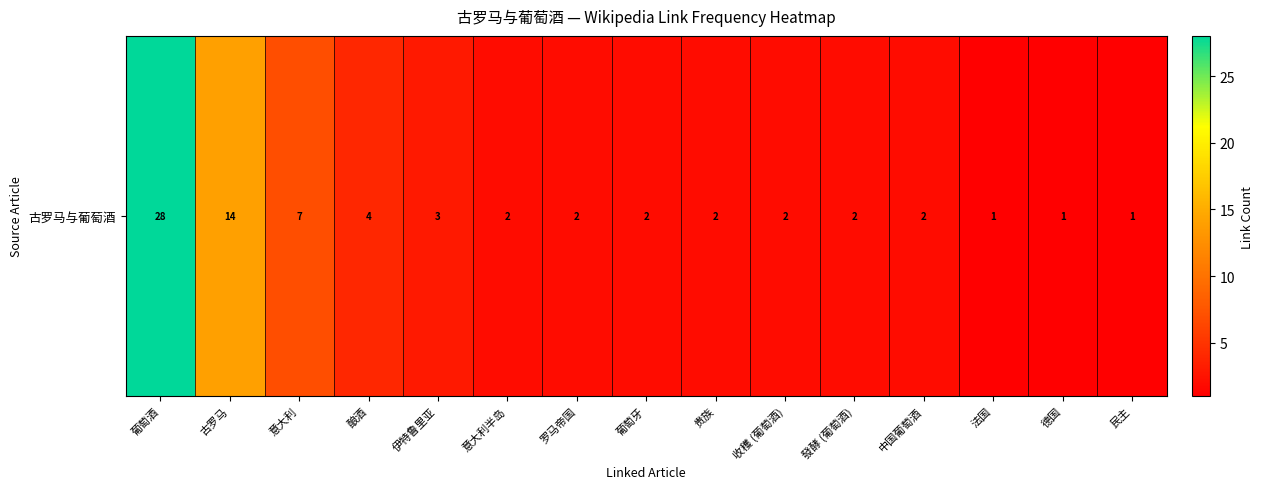

Reading right to left, list all the values displayed in this chart.

民主=1	德国=1	法国=1	中国葡萄酒=2	發酵 (葡萄酒)=2	收穫 (葡萄酒)=2	贵族=2	葡萄牙=2	罗马帝国=2	意大利半岛=2	伊特鲁里亚=3	酿酒=4	意大利=7	古罗马=14	葡萄酒=28